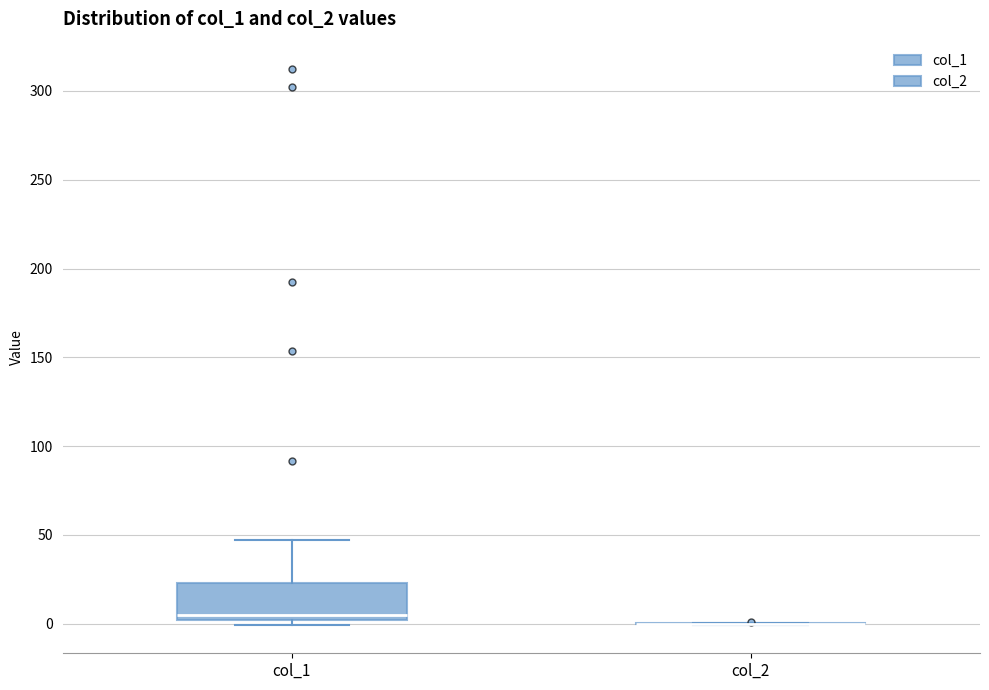

Which box is the tallest, from its lower edge to its upper edge?

col_1